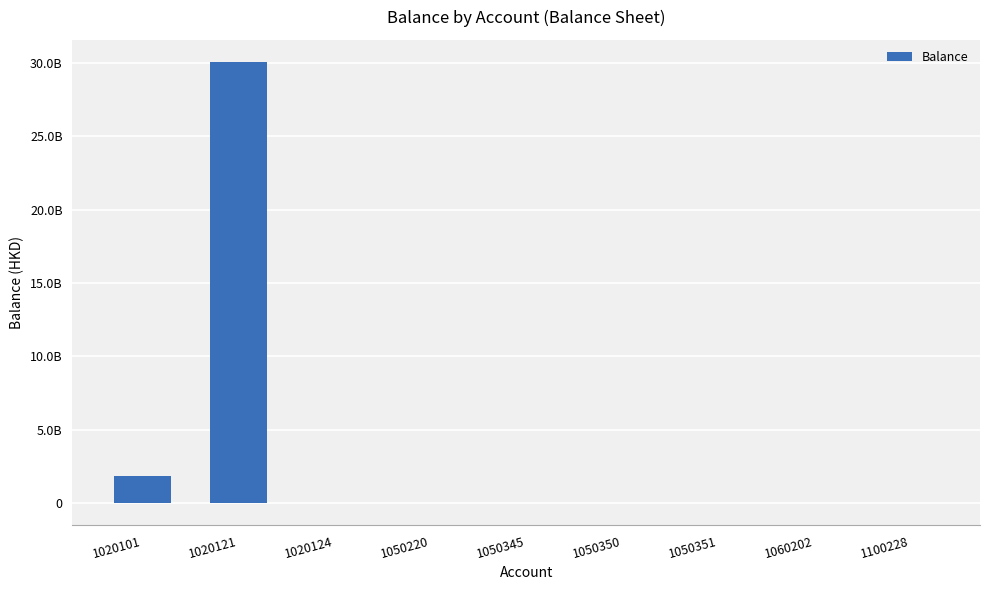

Are the bars horizontal?

No